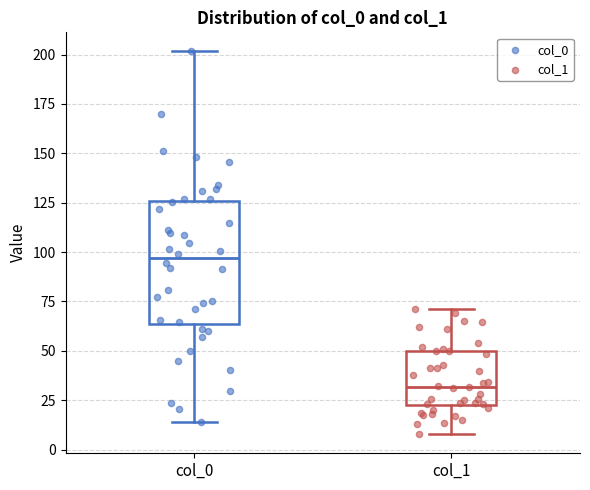

Reading left to right, transcribe this box plot: for each box, give where its median line is, the range the box spans, and where its two whiskers end, as read against the y-axis. The values are not printed on the chart, so give them approximately, as read against the axis.

col_0: median 95, box 65 to 125, whiskers 15 to 200
col_1: median 30, box 20 to 50, whiskers 10 to 70